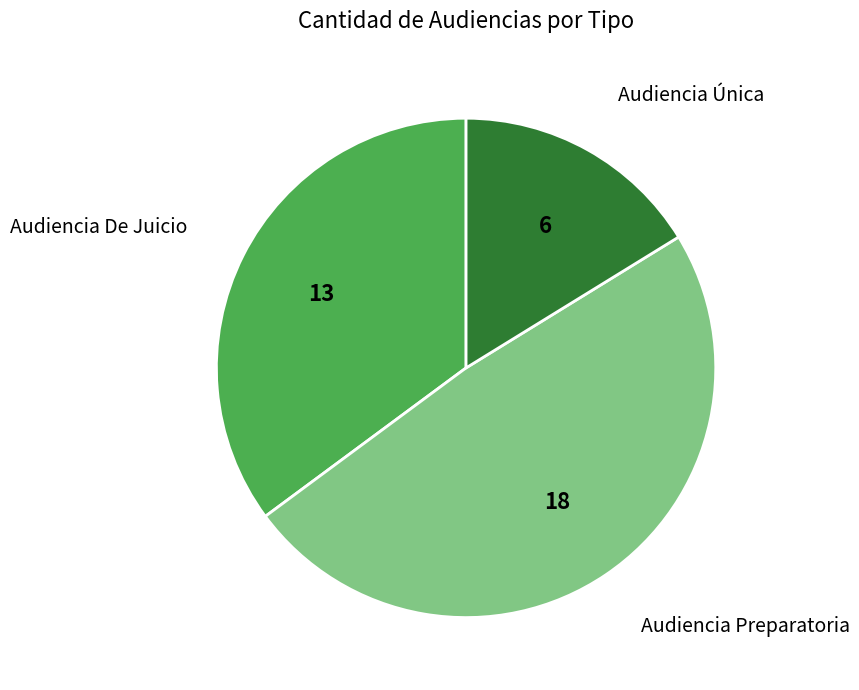

Is there any slice that represents more than half of the pie?

No